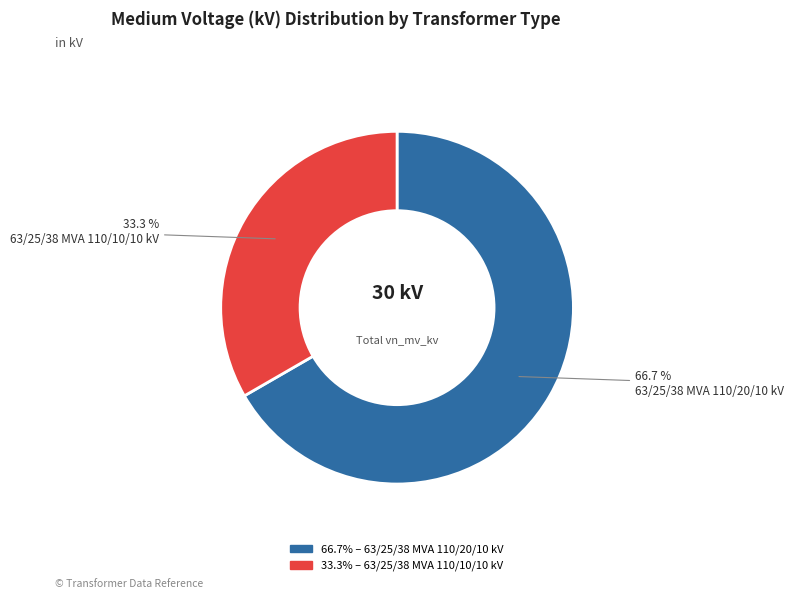

Is there any slice that represents more than half of the pie?

Yes